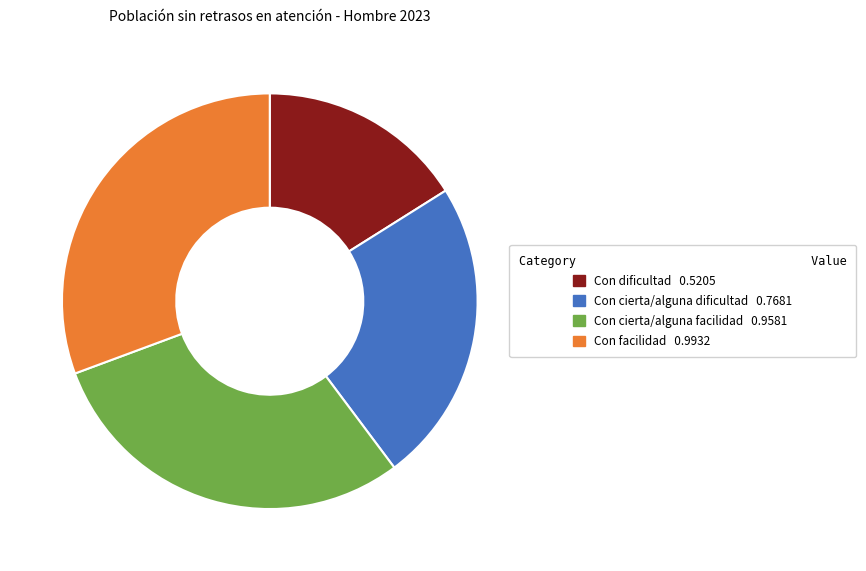

Between Con cierta/alguna facilidad 0.9581 and Con dificultad 0.5205, which is larger?

Con cierta/alguna facilidad 0.9581